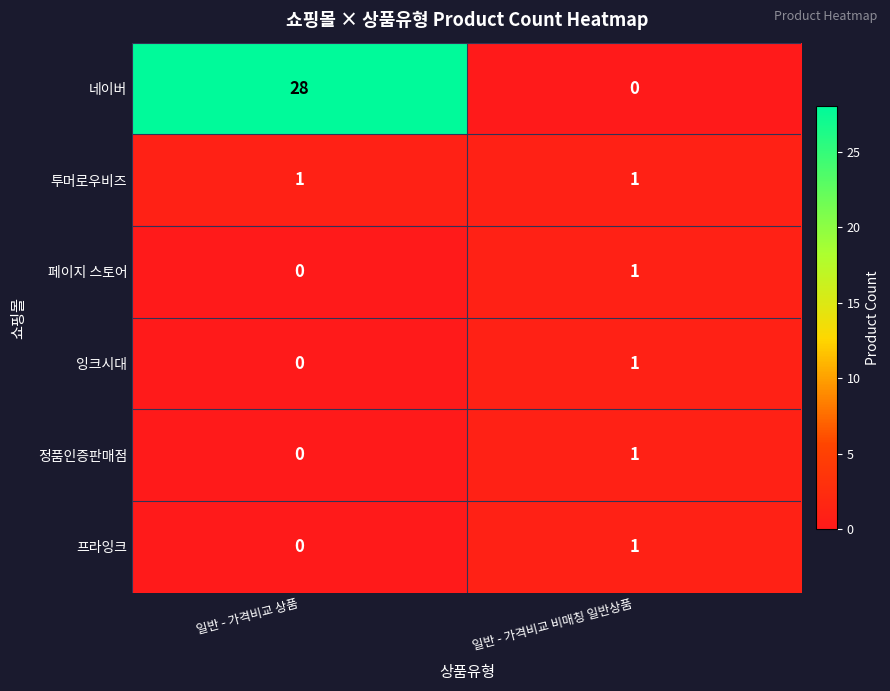

What is the difference between the maximum and minimum values in the 네이버 series?

28